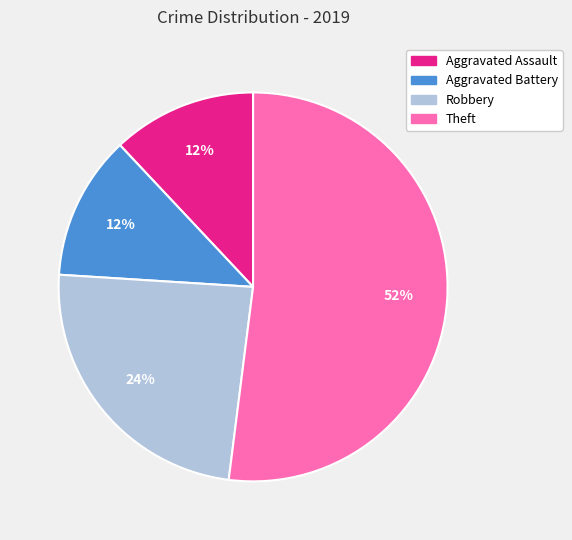

Is the sum of Robbery and Theft greater than half?

Yes